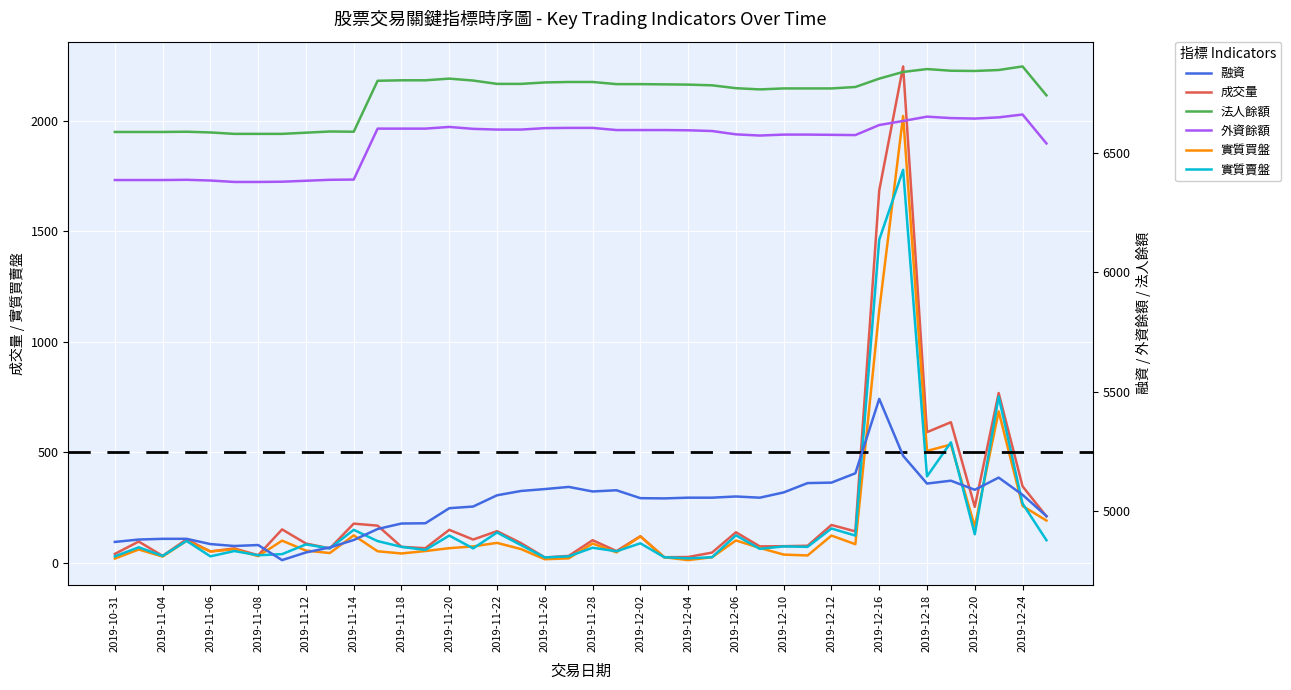

True or false: 實質買盤 and 法人餘額 intersect in this chart.

False